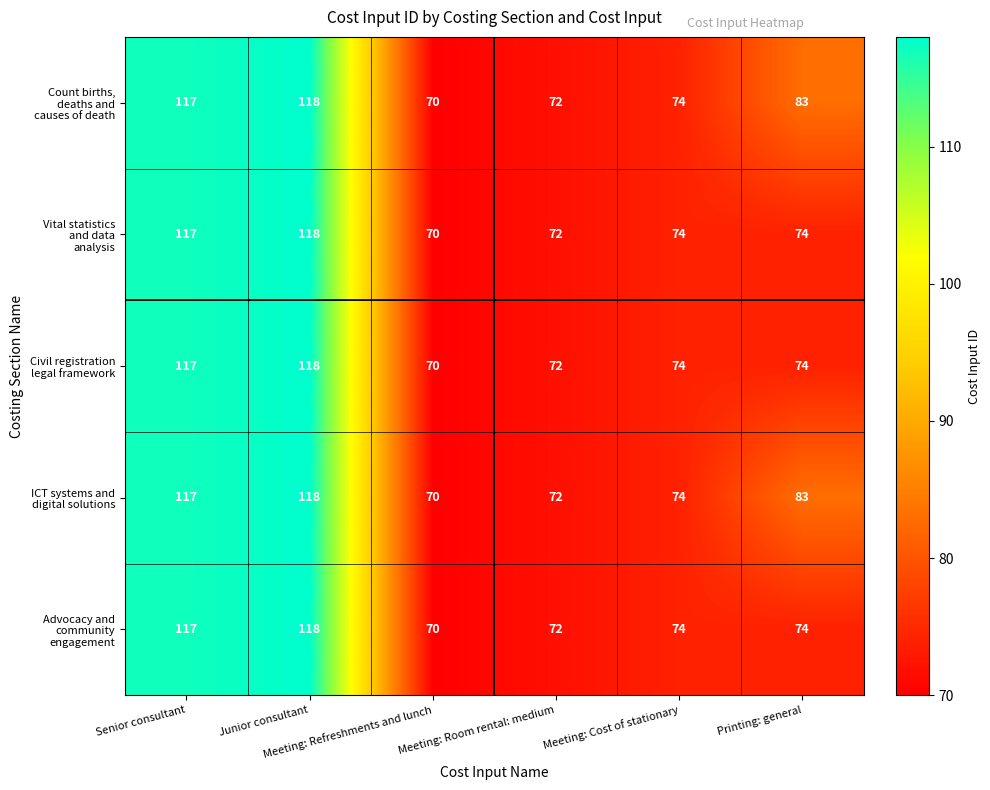

What is the minimum value shown in the chart?

70